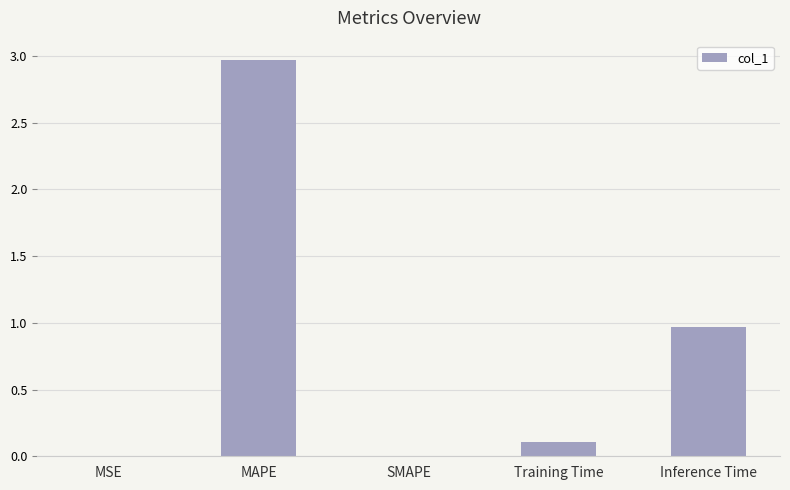

The chart shows a value of 0.3 at Inference Time. True or false?

False